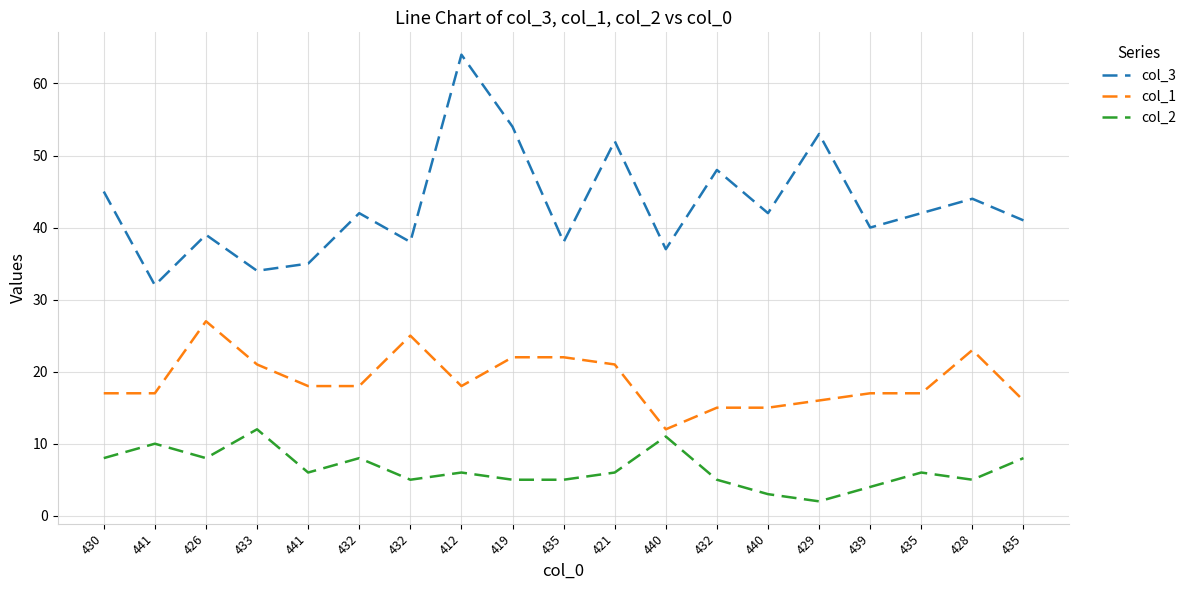

At which category does col_3 reach its first local peak?

426